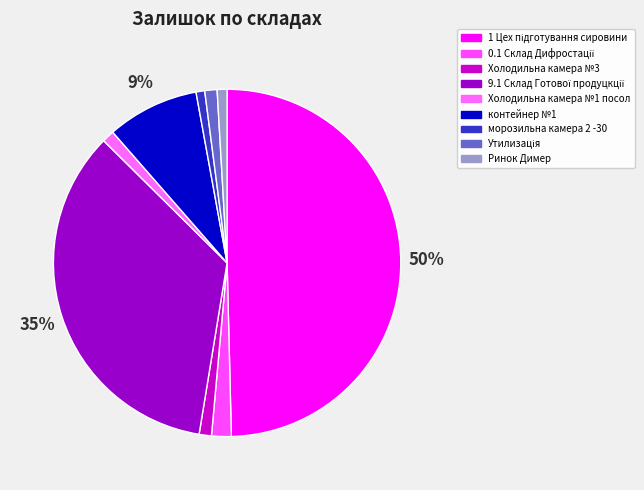

How many slices are in this pie chart?

9